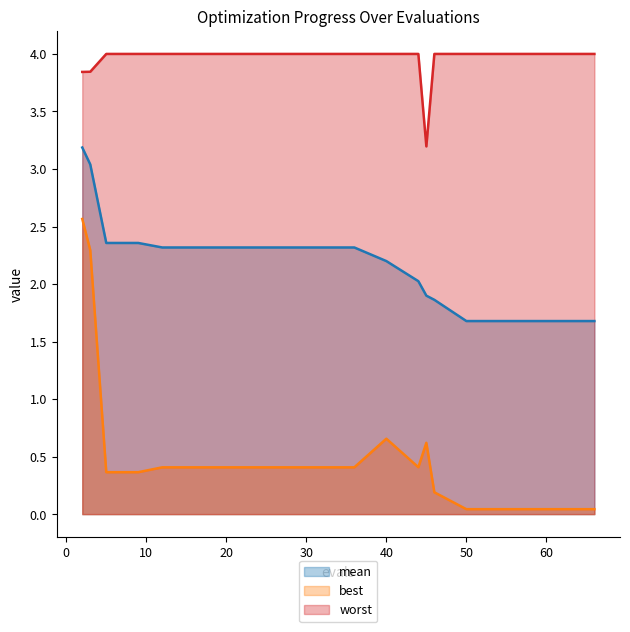

True or false: mean and worst cross at least once.

False